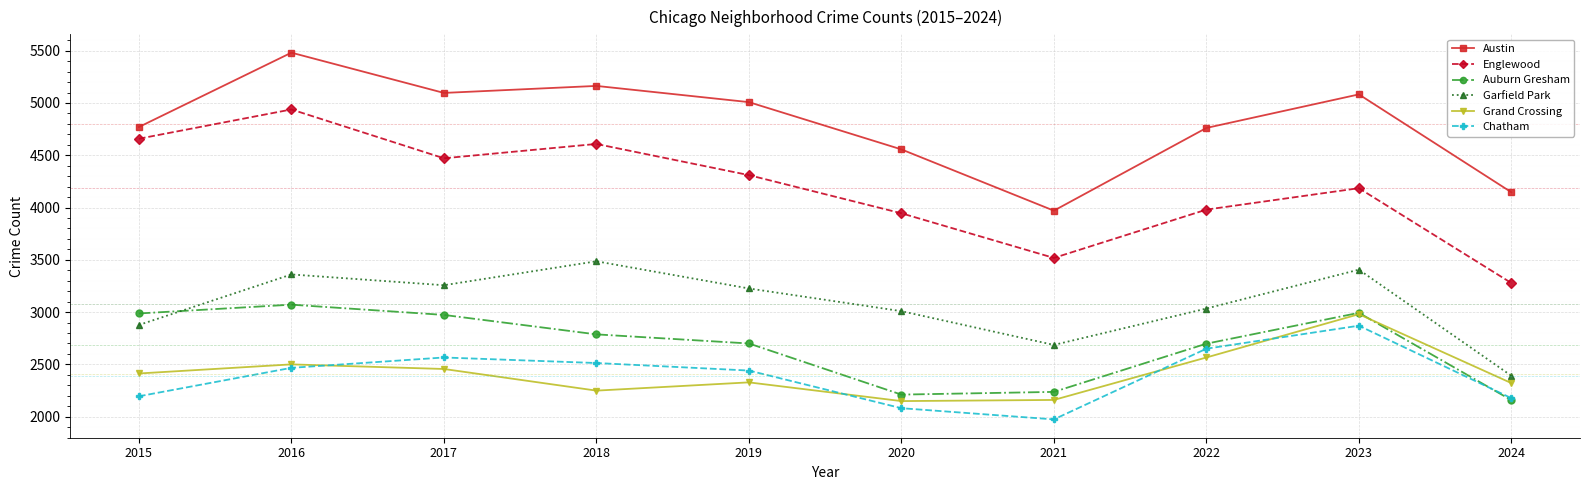

Does the chart display data point markers on the line(s)?

Yes